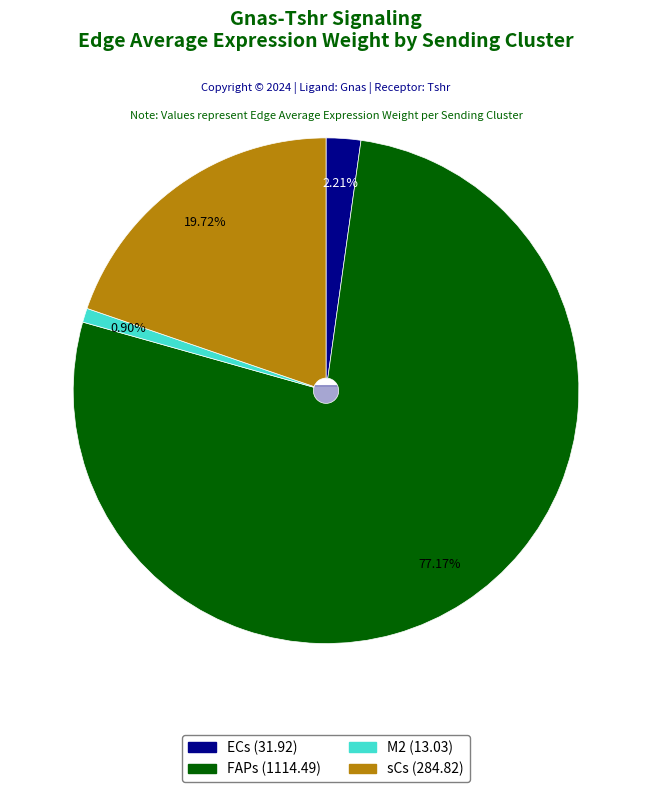

Rank the categories by value from highest to lowest.

FAPs, sCs, ECs, M2